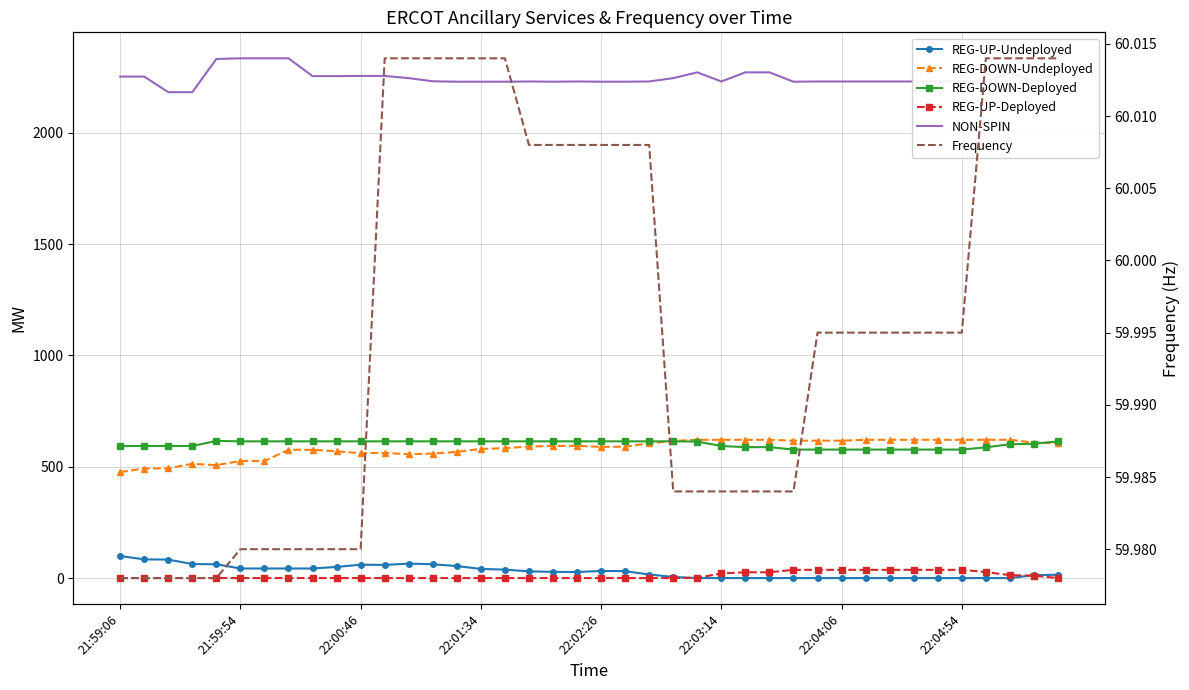

What are all the series names shown in the legend?

REG-UP-Undeployed, REG-DOWN-Undeployed, REG-DOWN-Deployed, REG-UP-Deployed, NON-SPIN, Frequency